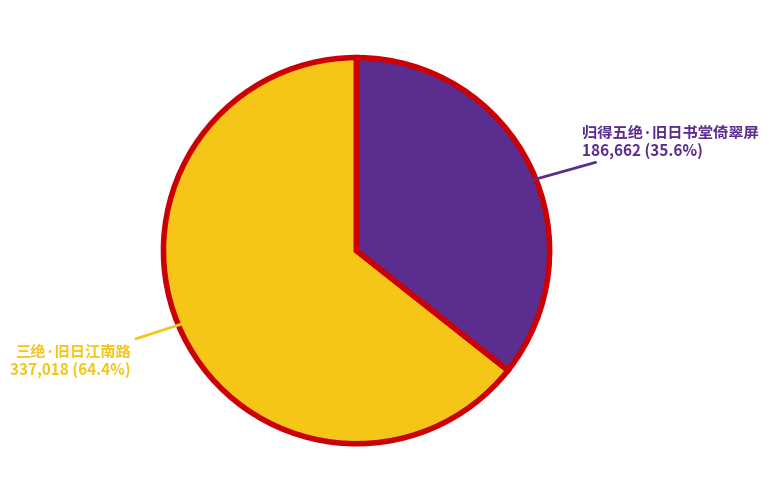

What is the smallest slice in the pie chart?

归得五绝·旧日书堂倚翠屏